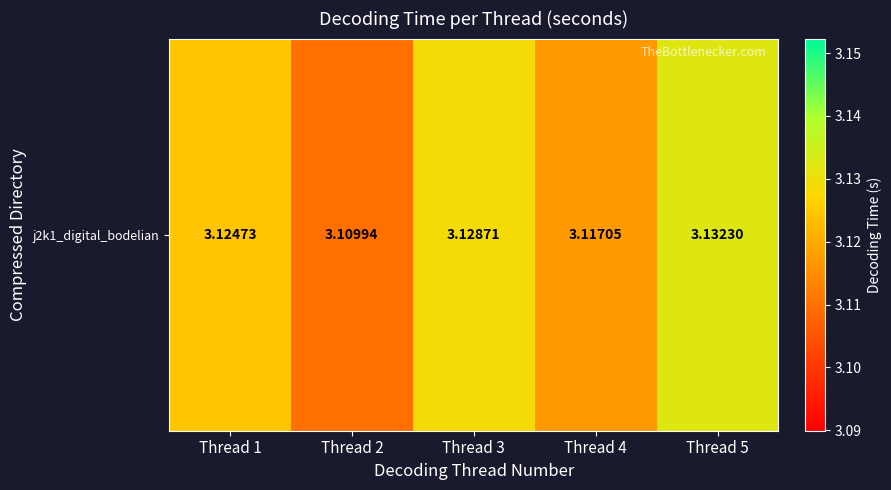

Is it true that the value at Thread 3 is 5.0?

False